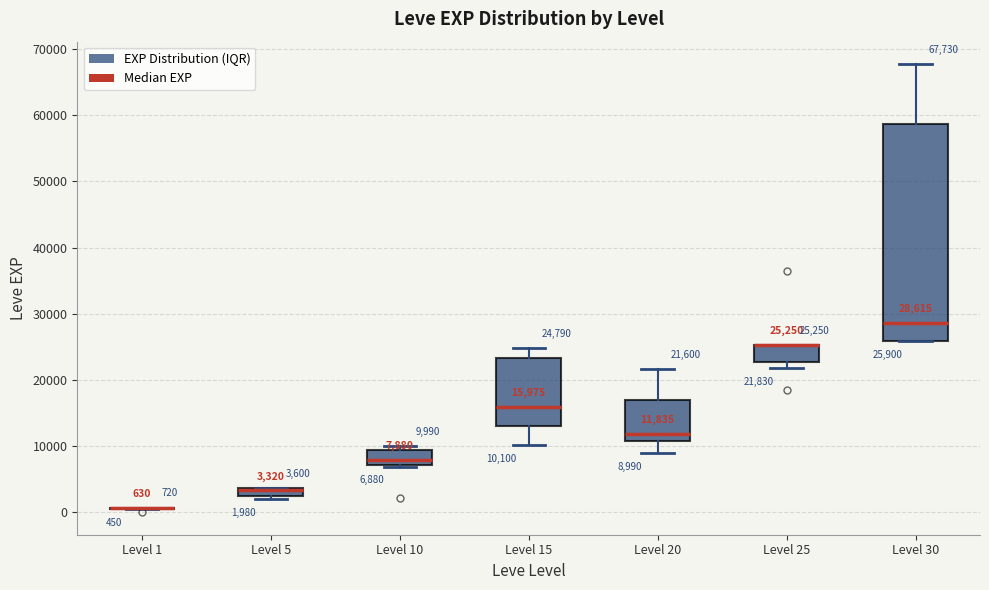

Which box is the tallest, from its lower edge to its upper edge?

Level 30